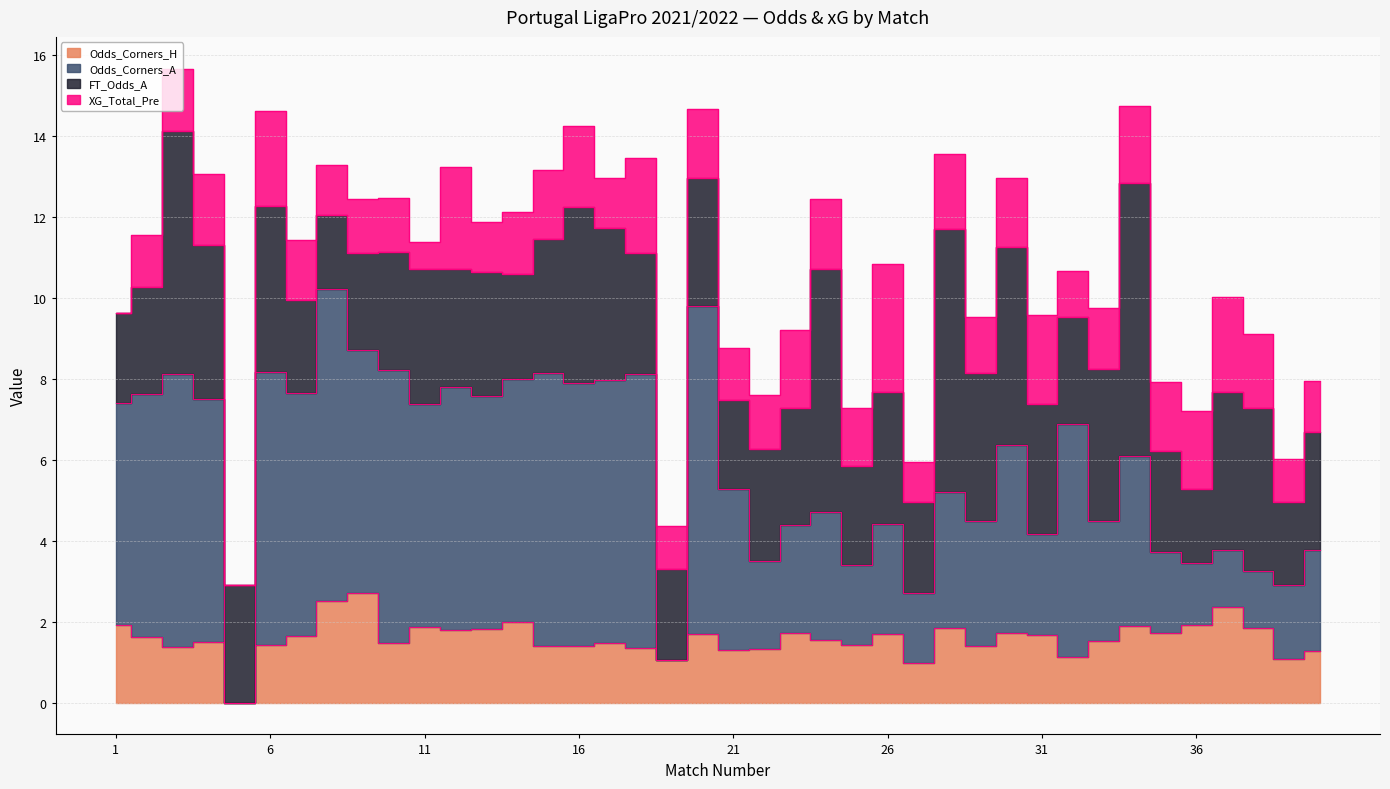

How many interior local valleys does the Odds_Corners_A series have?

14